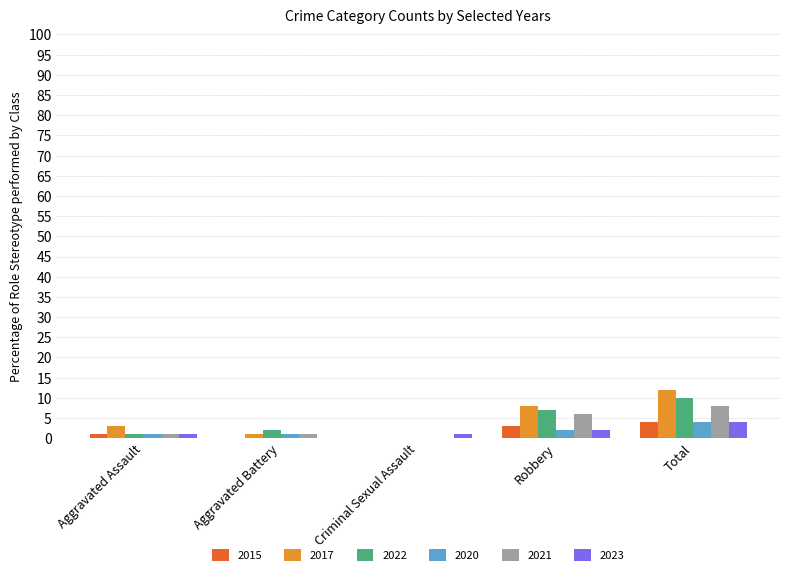

What is the total value across all series at Total?

42